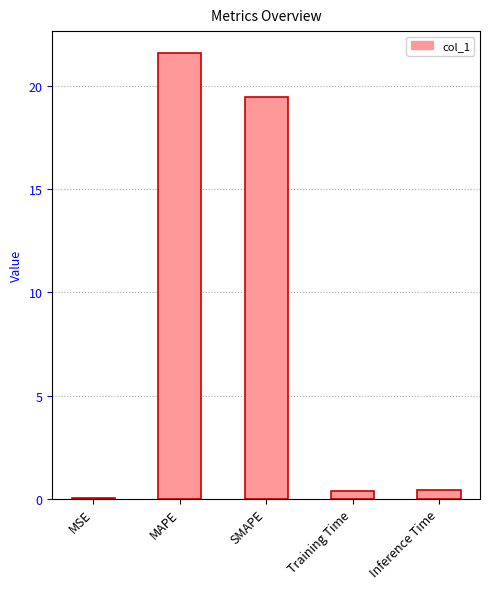

Read the value at SMAPE.

19.5